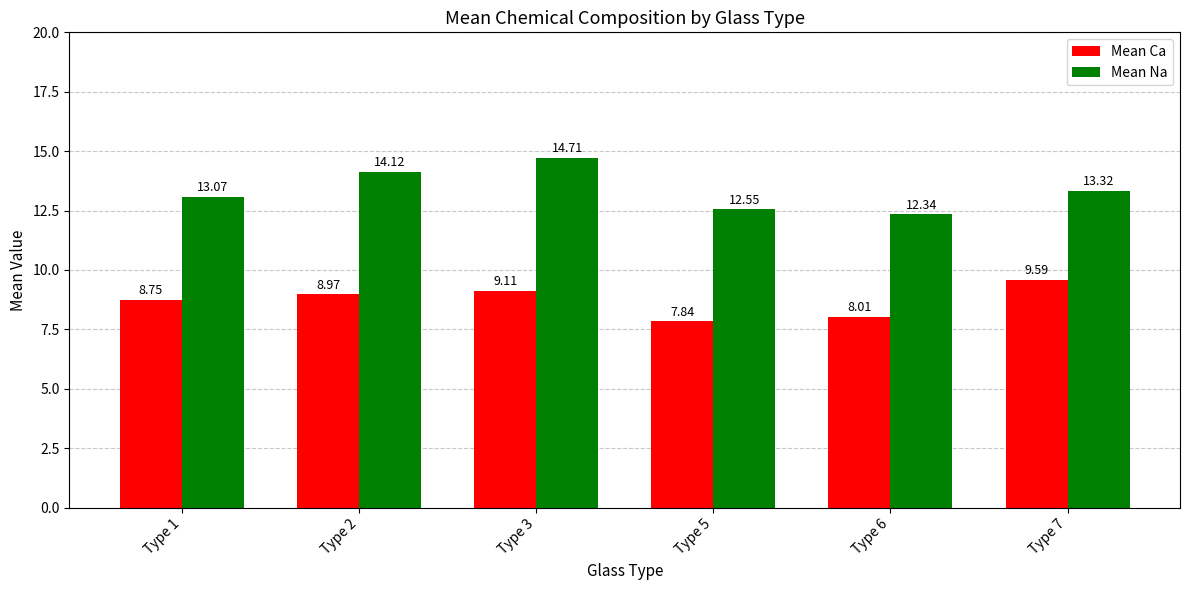

What is the difference between the highest and lowest values at Type 3?

5.6